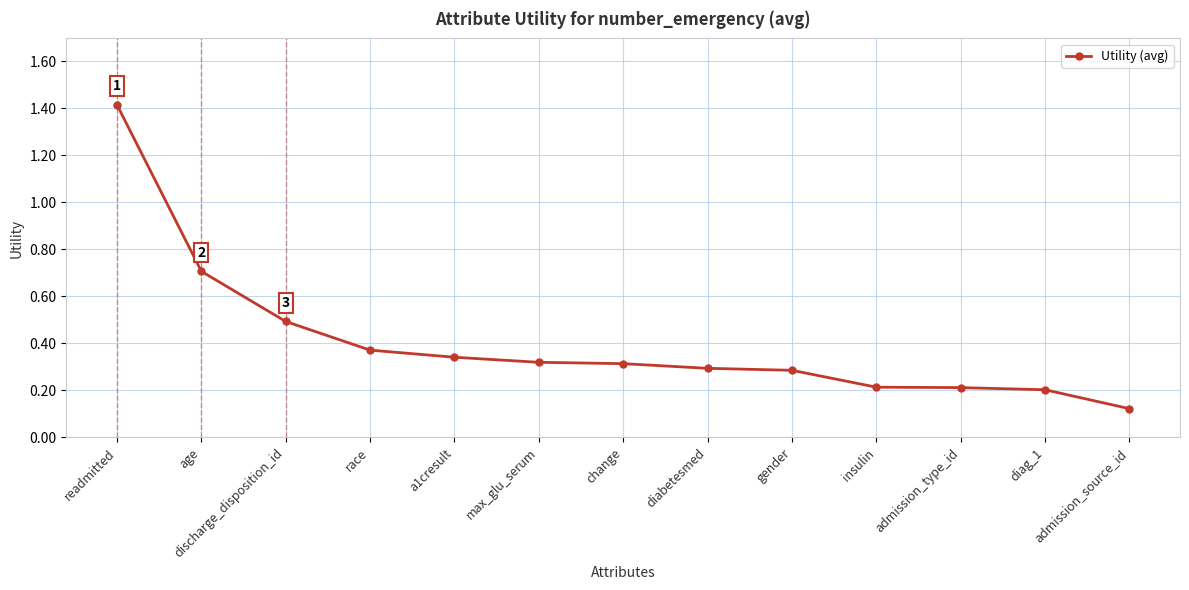

At which label is the value closest to 0?

admission_source_id